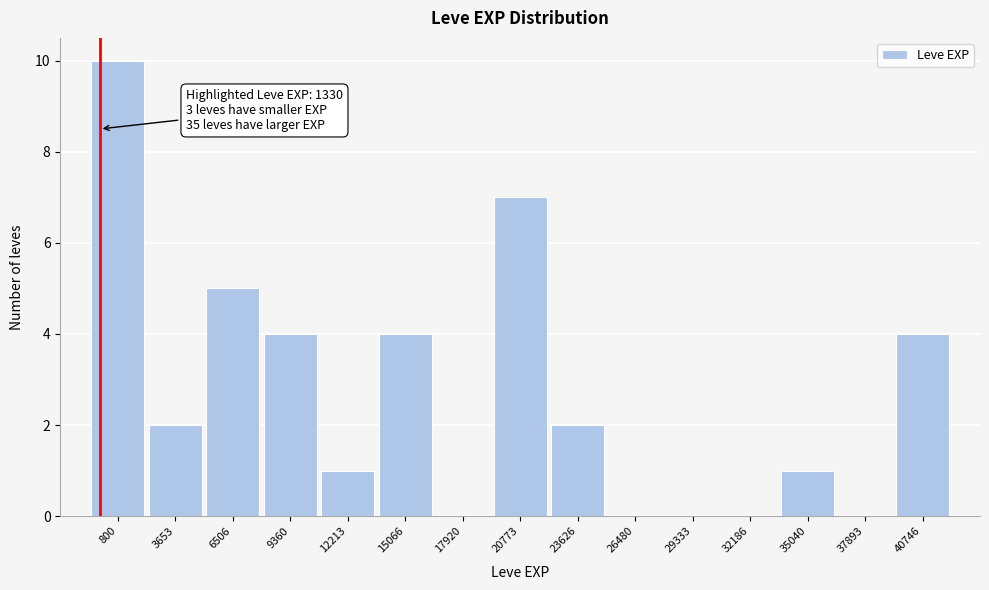

Reading left to right, extract all data points from this chart.

800=10	3653=2	6506=5	9360=4	12213=1	15066=4	17920=0	20773=7	23626=2	26480=0	29333=0	32186=0	35040=1	37893=0	40746=4